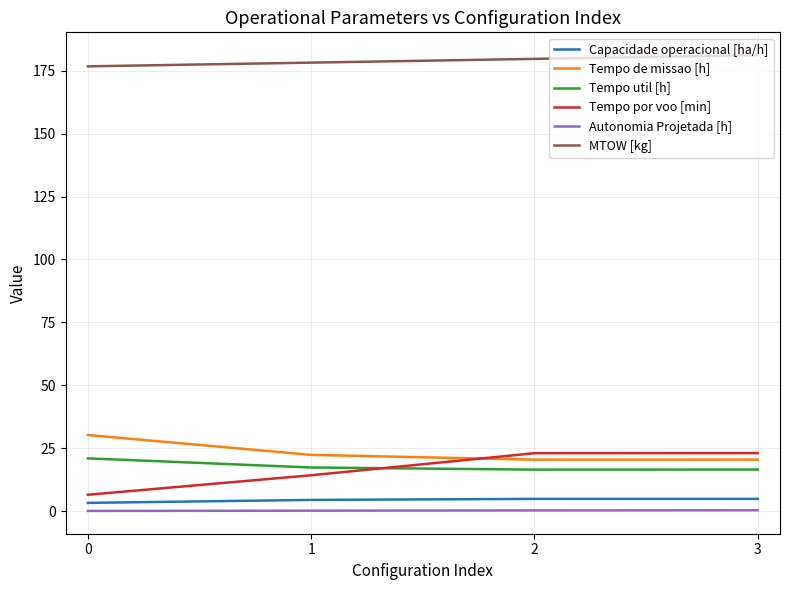

What are all the series names shown in the legend?

Capacidade operacional [ha/h], Tempo de missao [h], Tempo util [h], Tempo por voo [min], Autonomia Projetada [h], MTOW [kg]